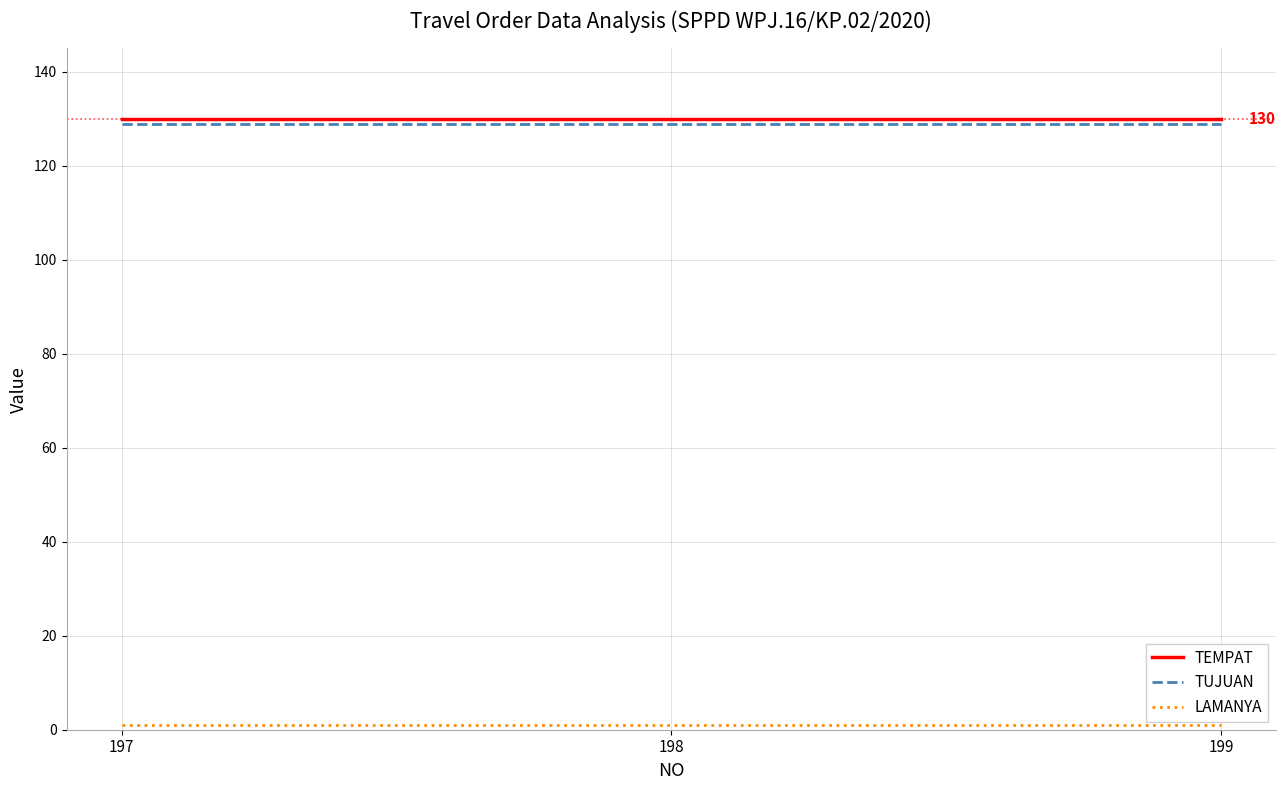

At how many categories does at least one series exceed 8?

3